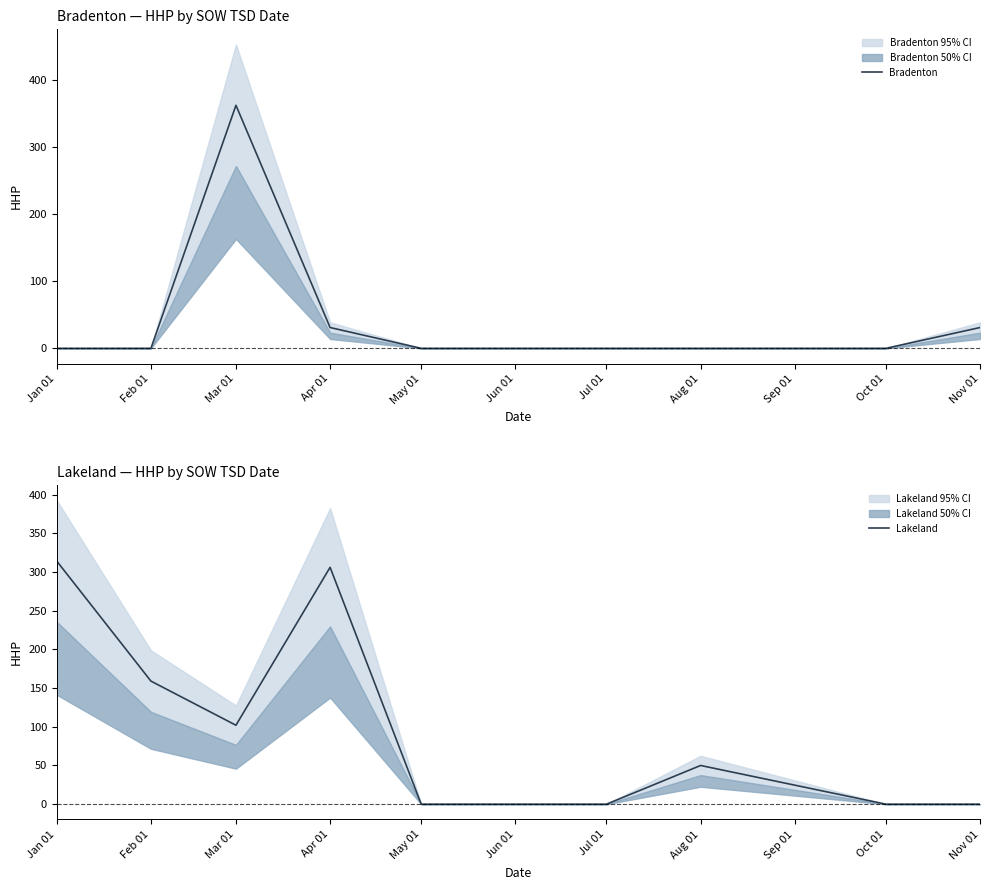

Is it true that Lakeland equals 82 at Jan 01?

False